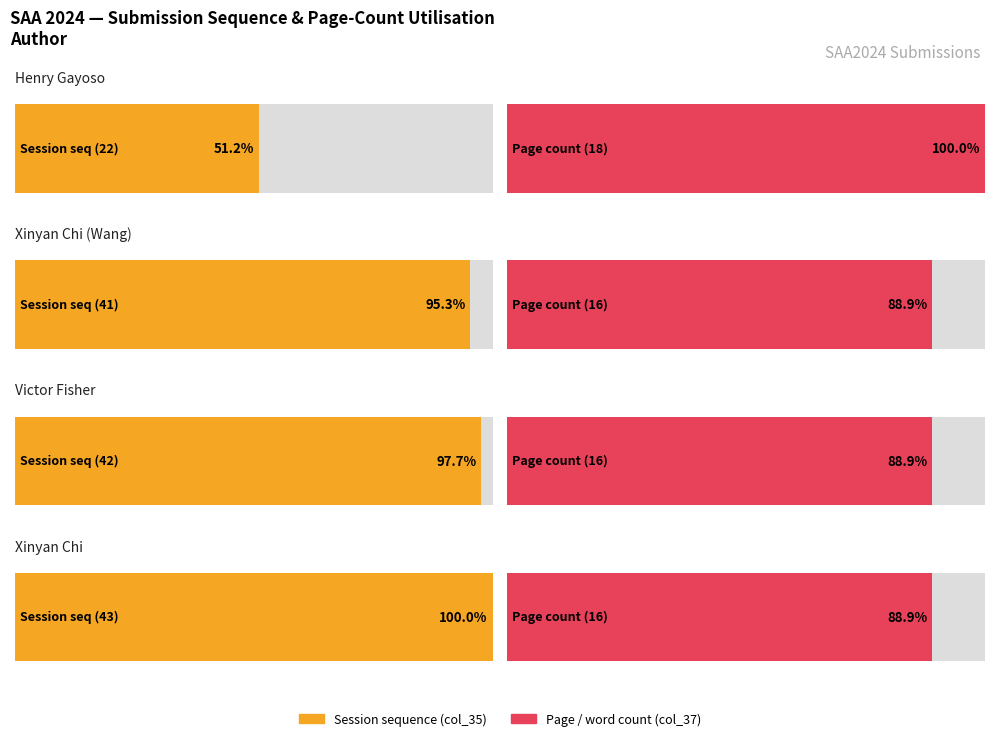

At which category does the chart reach its minimum across all series?

Xinyan Chi (Wang)